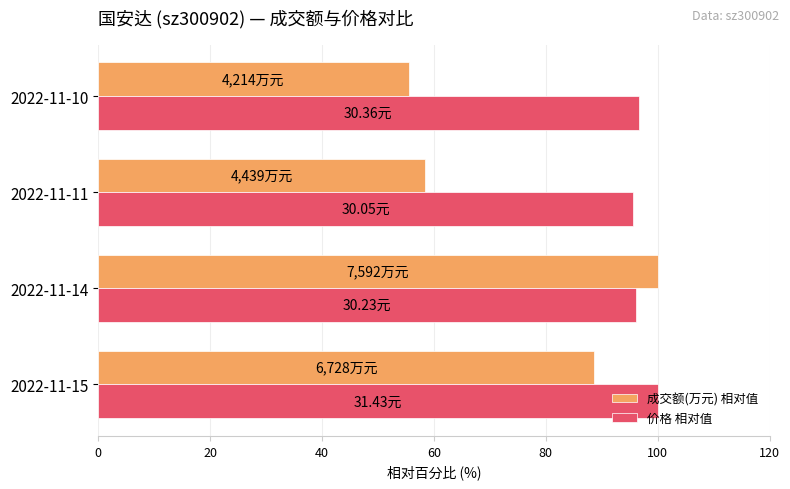

What is the difference between the second highest and second lowest values in the 价格 相对值 series?

0.4